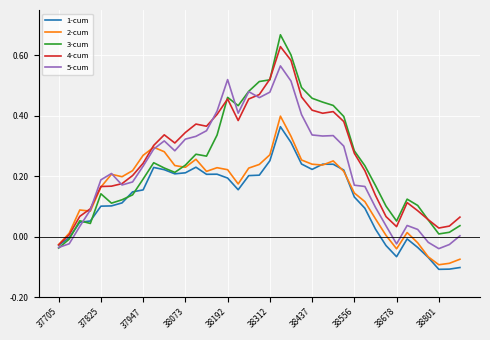

Which series has the widest spread of values?

3-cum